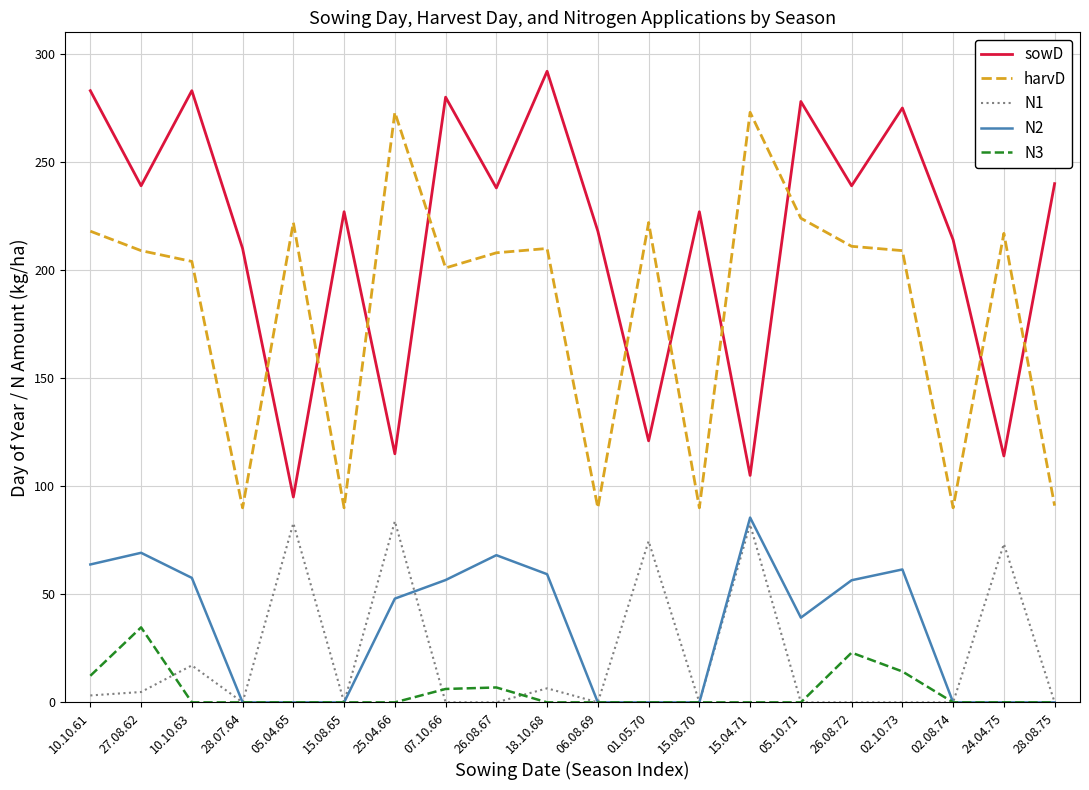

Which series has the widest spread of values?

sowD